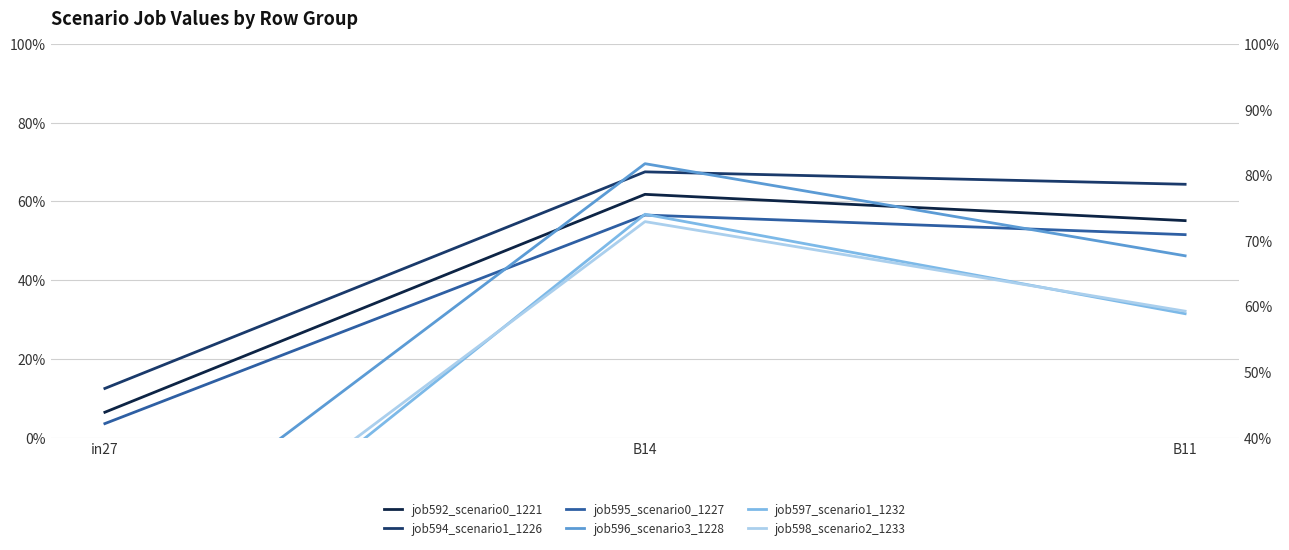

Reading right to left, extract all data points from this chart.

job592_scenario0_1221: 0.6	0.6	0.1
job594_scenario1_1226: 0.6	0.7	0.1
job595_scenario0_1227: 0.5	0.6	0.0
job596_scenario3_1228: 0.7	0.8	0.2
job597_scenario1_1232: 0.6	0.7	0.1
job598_scenario2_1233: 0.6	0.7	0.1